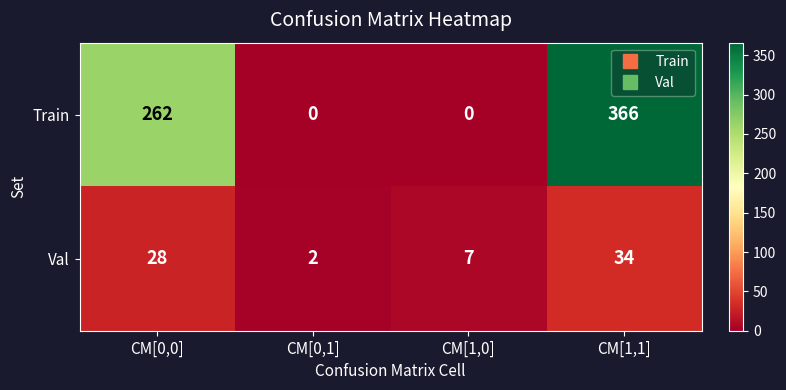

What is the total value across all series at CM[0,0]?

290